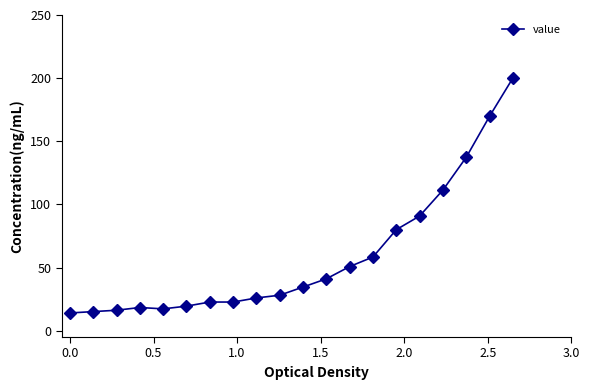

What is the maximum value shown in the chart?

200.0